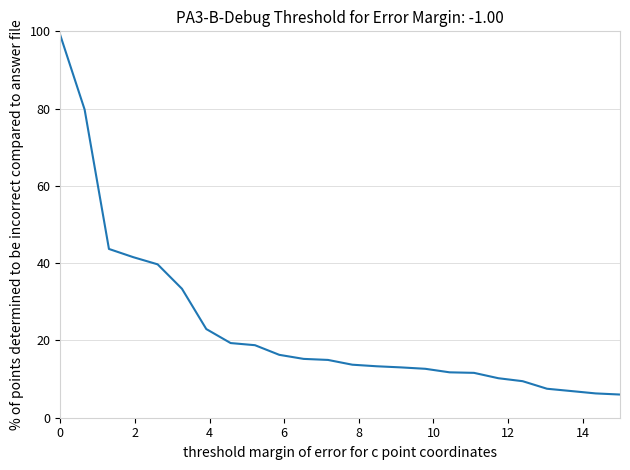

How many lines are shown in the chart?

1